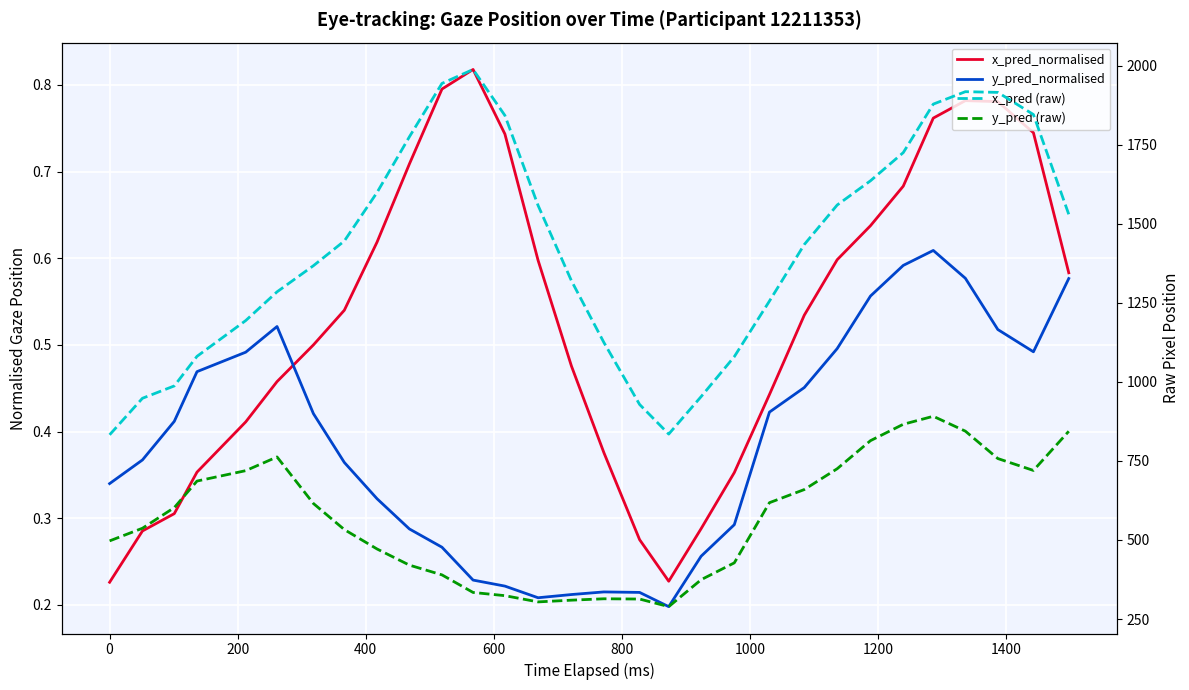

Is this an area chart (filled region under the line)?

No